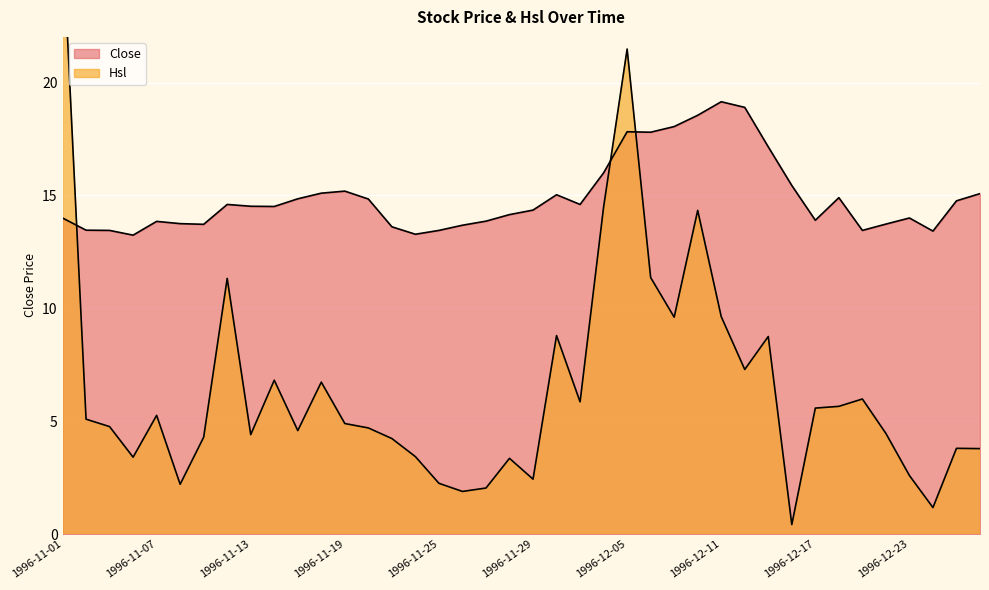

What is the difference between the Hsl values at 1996-11-06 and 1996-11-29?

1.0